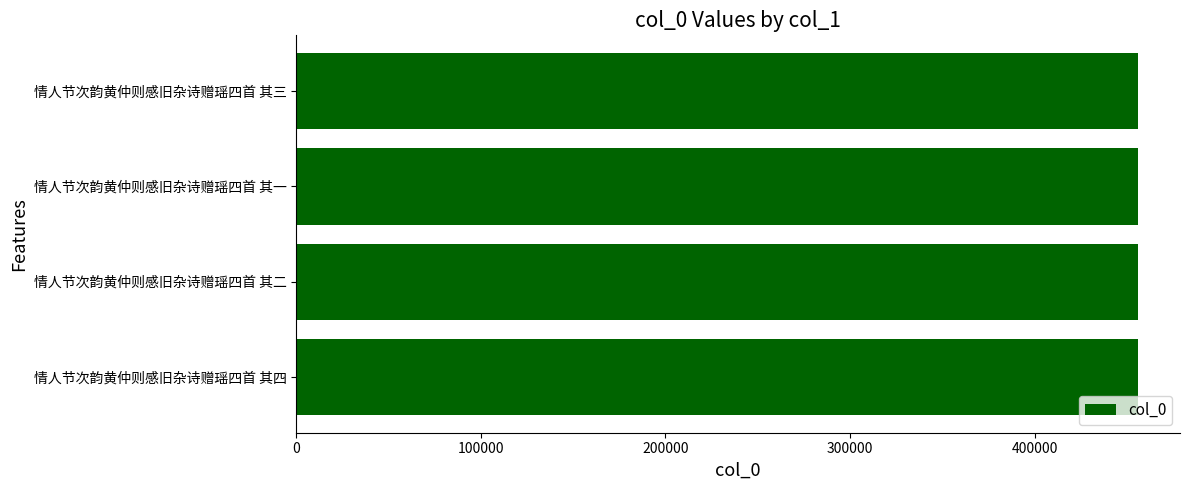

What value does the data have at 情人节次韵黄仲则感旧杂诗赠瑶四首 其一?

455986